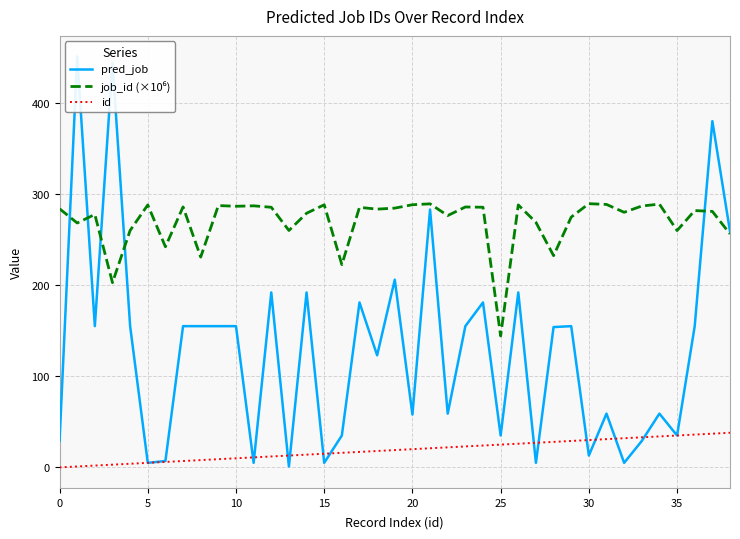

True or false: pred_job and id cross at least once.

True